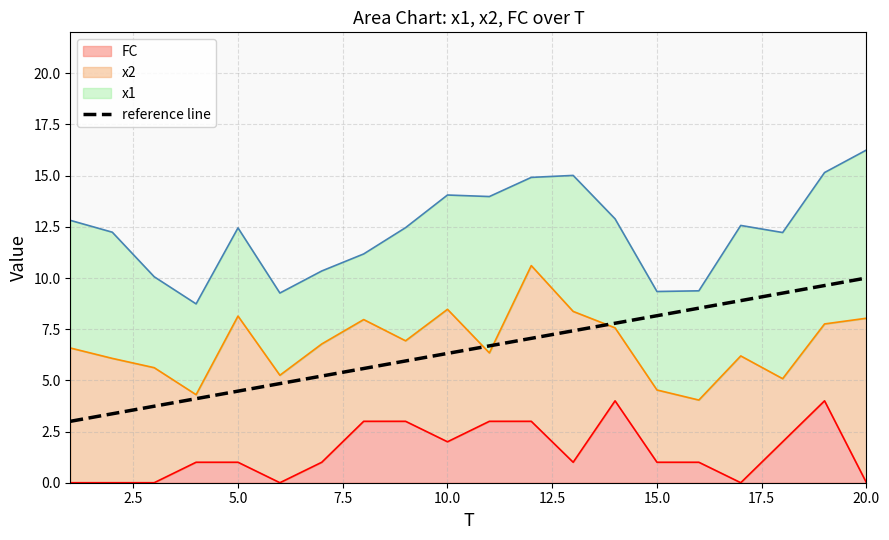

How many data points are less than 6?

9